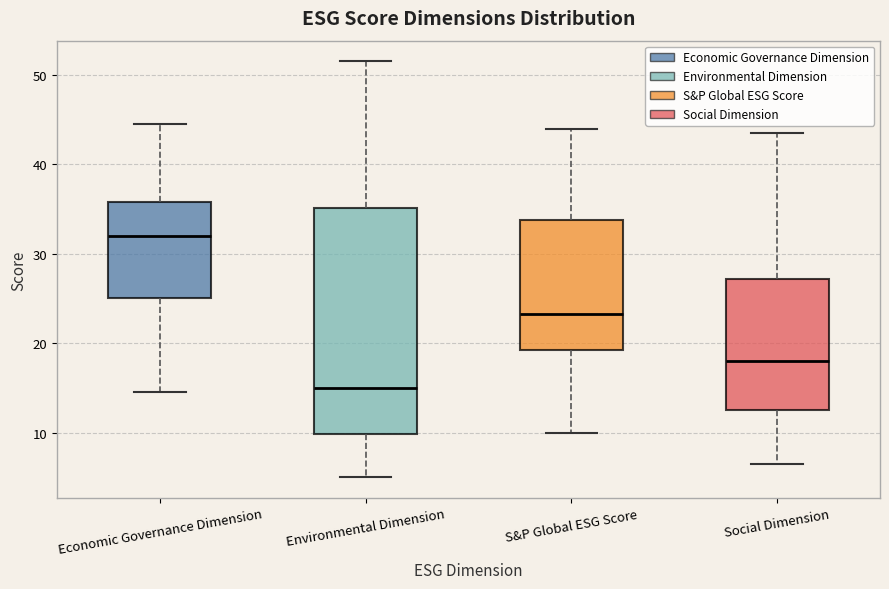

Which box's median line is the lowest?

Environmental Dimension